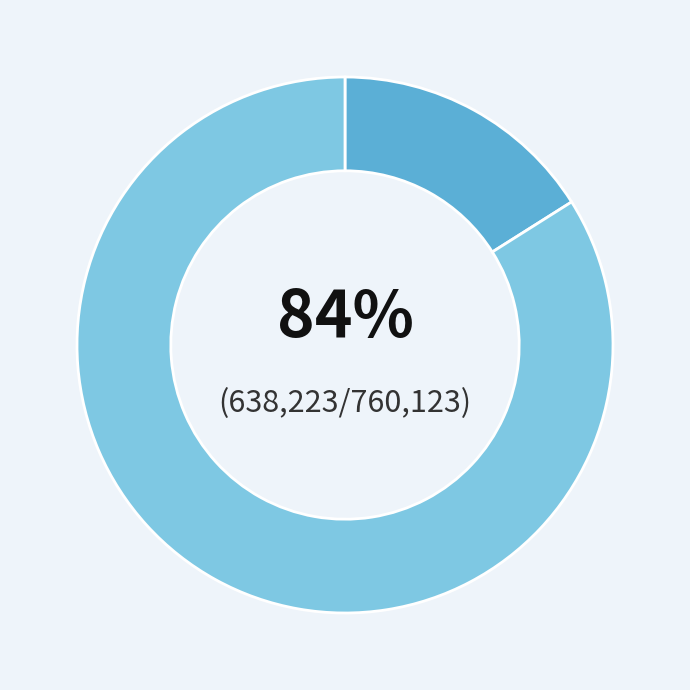

What percentage is NOT represented by 放诸生依诏侍亲八月九日郑提学宪副驳檄至?

16.0%